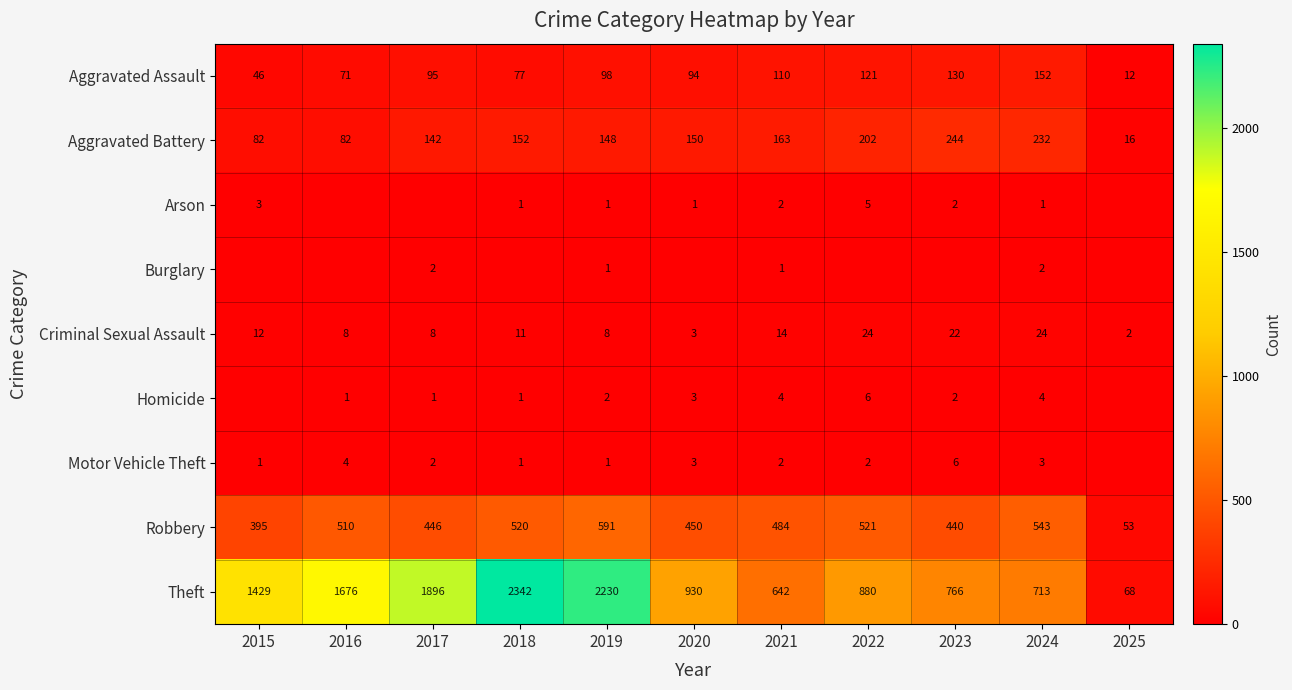

Where does the Criminal Sexual Assault series first go above 11?

2015